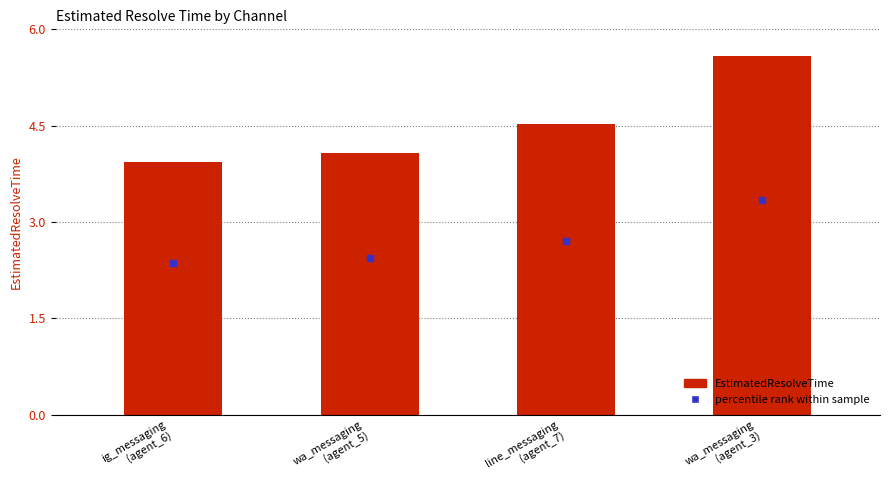

Read the value at wa_messaging
(agent_3).

5.6